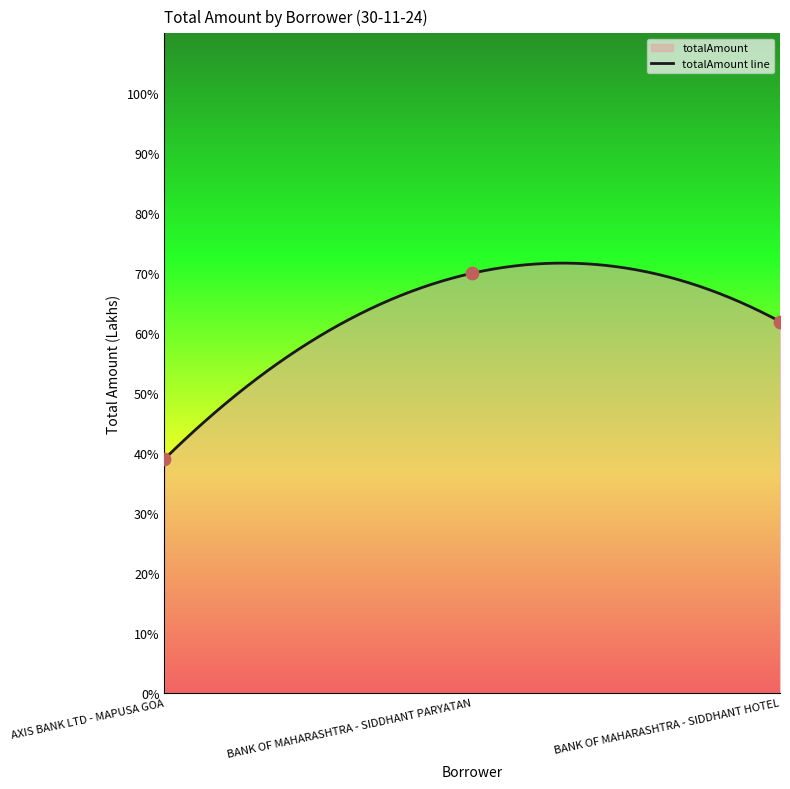

What is the change in value from AXIS BANK LTD - MAPUSA GOA to BANK OF MAHARASHTRA - SIDDHANT PARYATAN?

+31.0